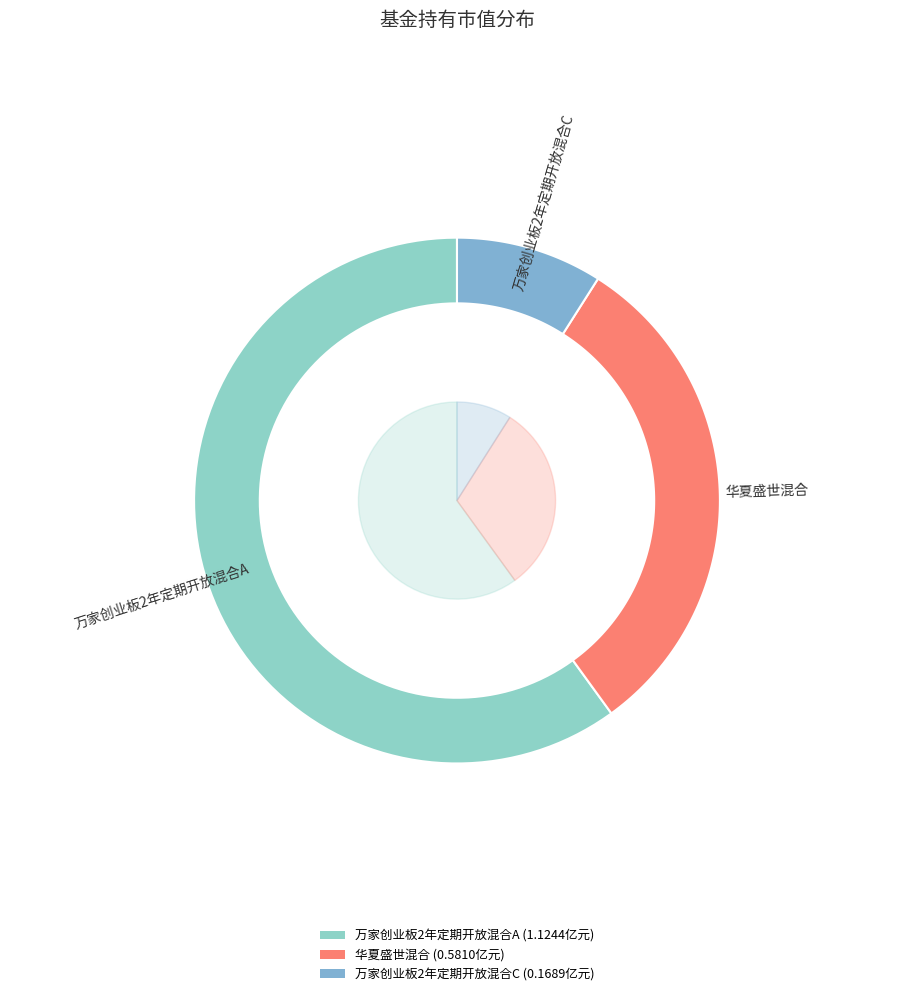

Is it true that 万家创业板2年定期开放混合A is 60% of the pie?

True